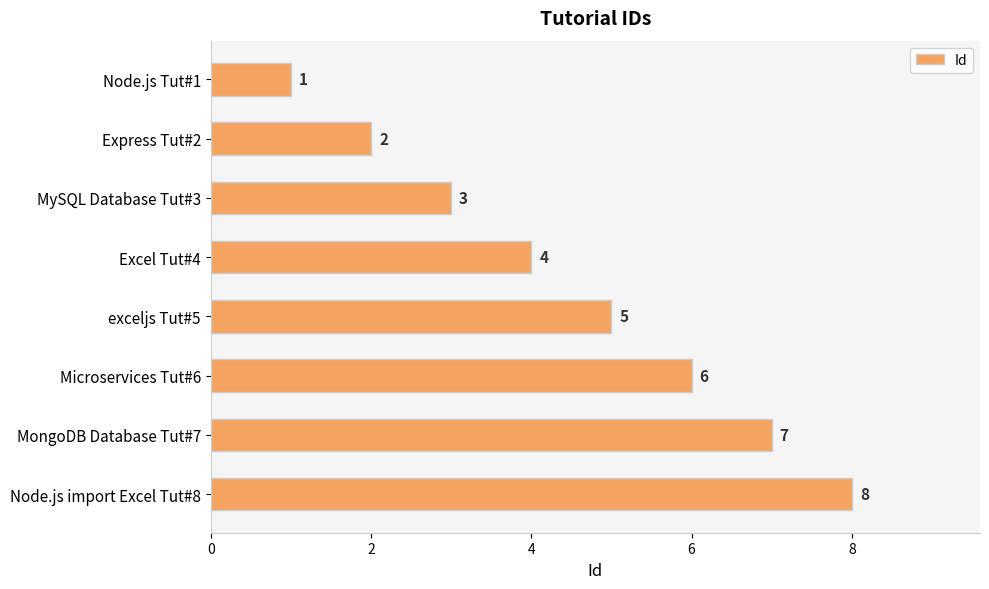

How many values are between 3 and 7?

5